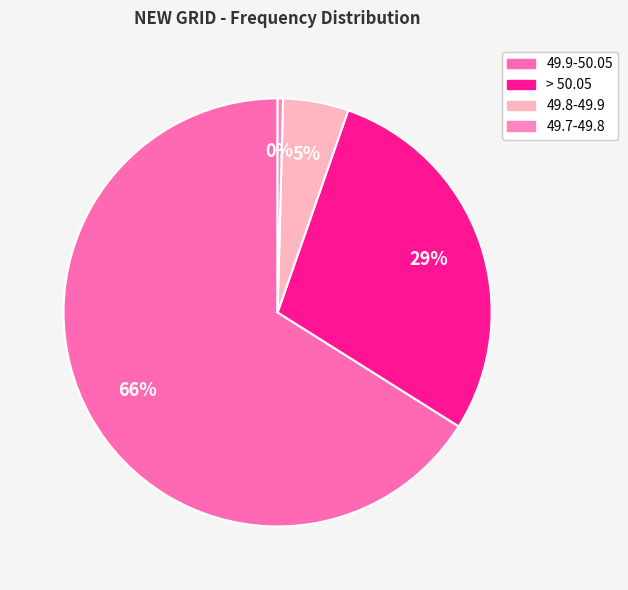

Do 49.7-49.8 and > 50.05 together represent more than half of the pie?

No